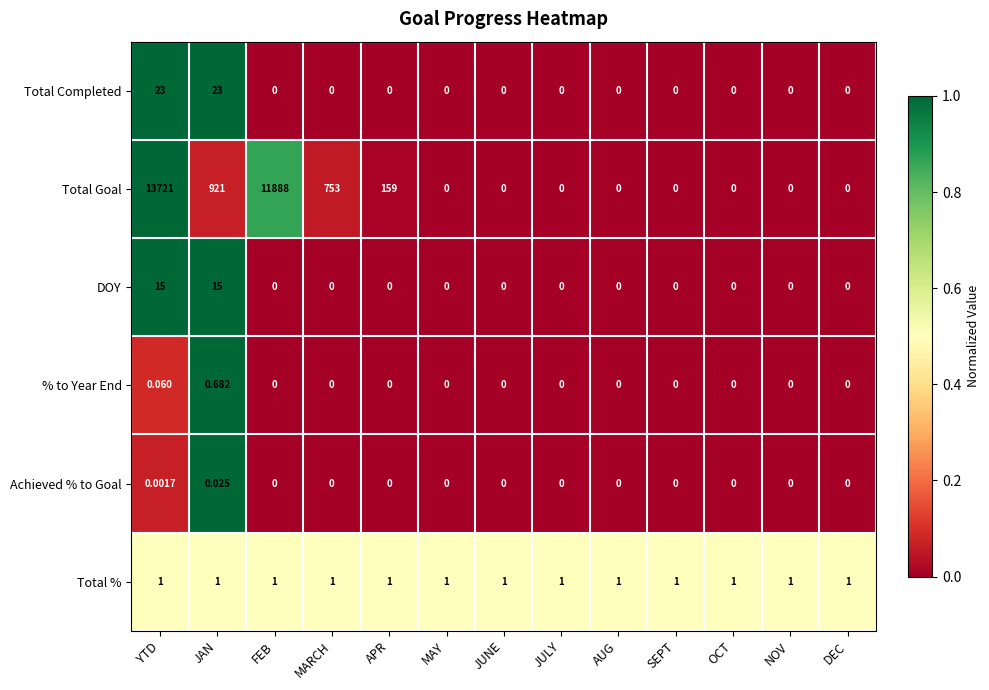

Which category has the highest value across all series?

YTD